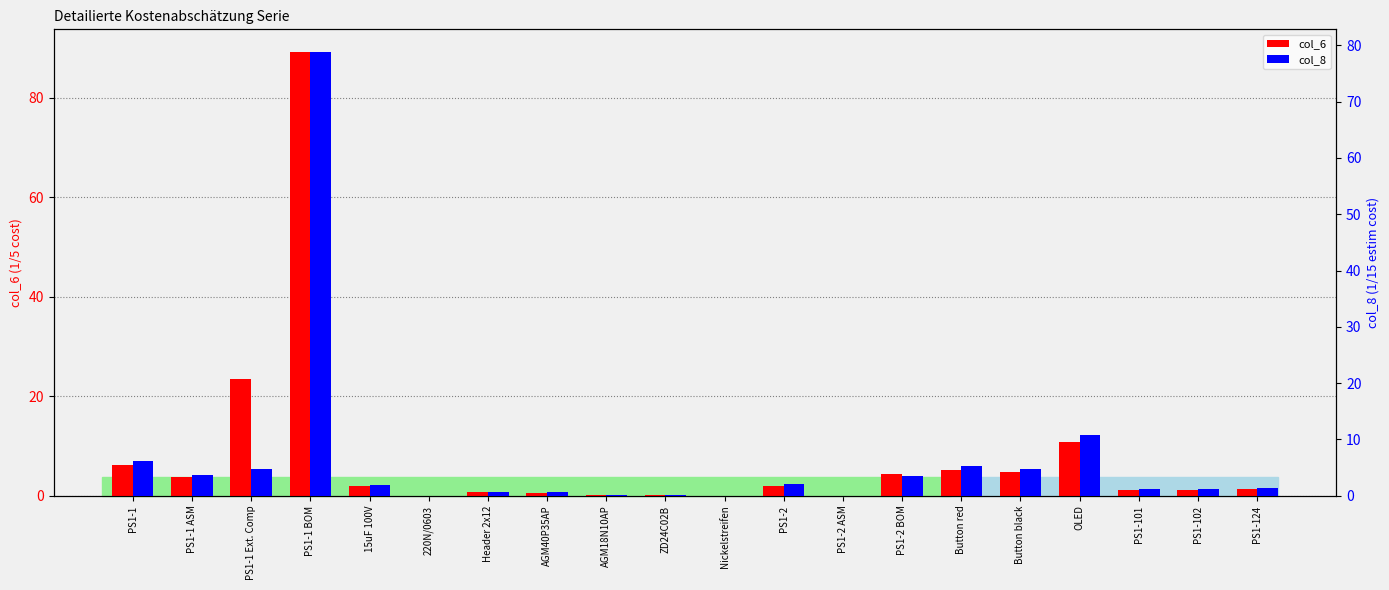

Which series has the largest range (max minus min)?

col_6